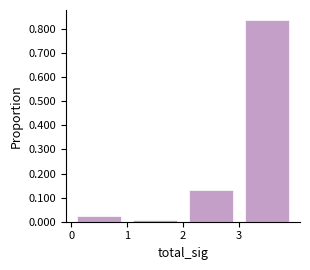

Reading left to right, transcribe this chart: for each bar, give the range it covers on the x-axis and its height. The values are not printed on the chart, so give them approximately, as read against the axis.

0 to 1: 0.03
1 to 2: under 0.01
2 to 3: 0.13
3 to 4: 0.84